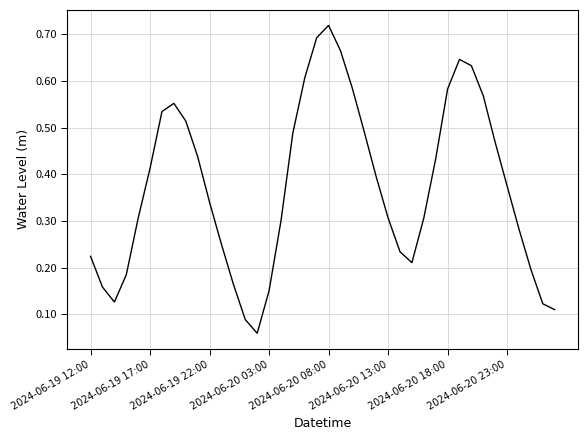

What is the maximum value shown in the chart?

0.7